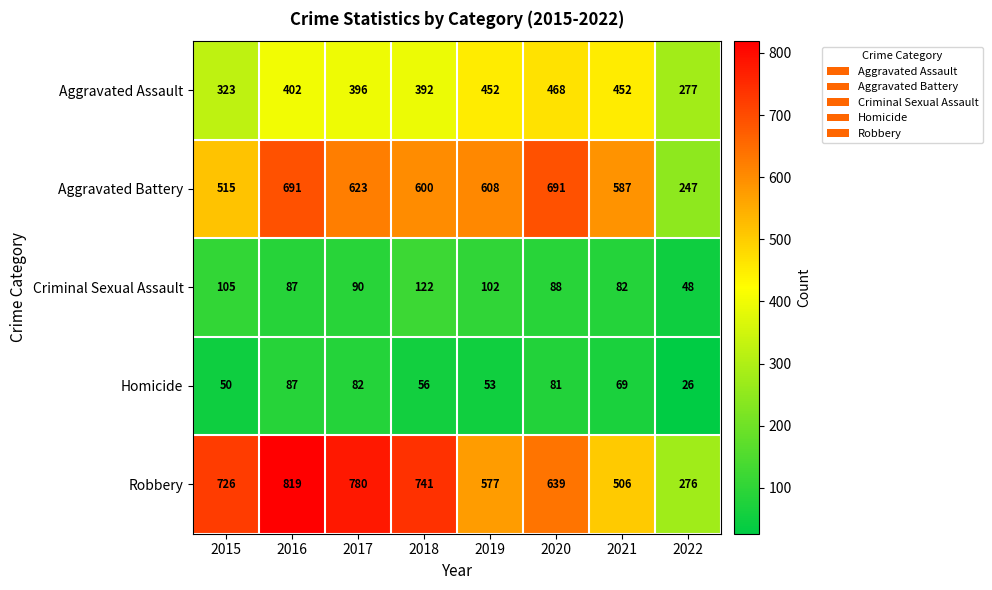

What is the total value across all series at 2018?

1911